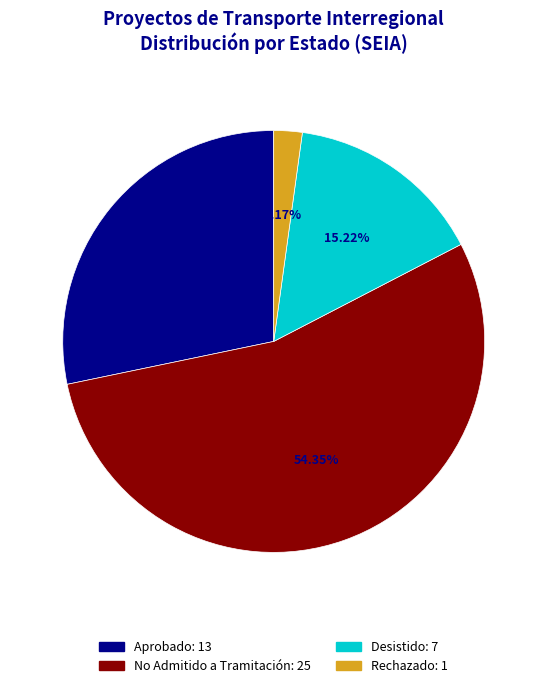

To the nearest percent, what percentage of the pie is Aprobado?

28%